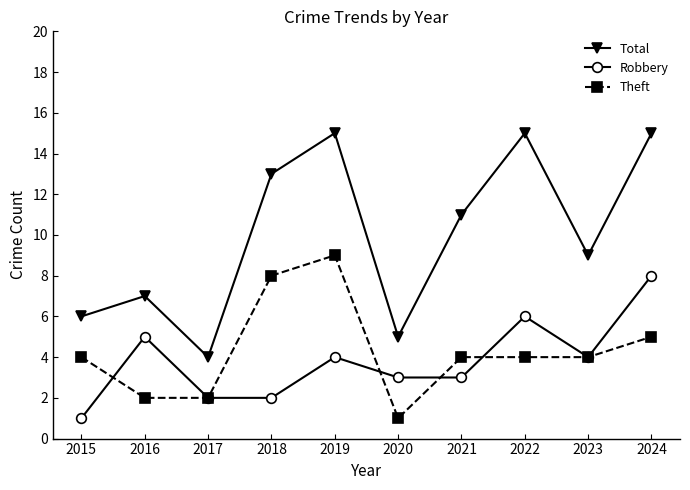

Reading left to right, transcribe all the data shown in this chart.

Total: 6	7	4	13	15	5	11	15	9	15
Robbery: 1	5	2	2	4	3	3	6	4	8
Theft: 4	2	2	8	9	1	4	4	4	5